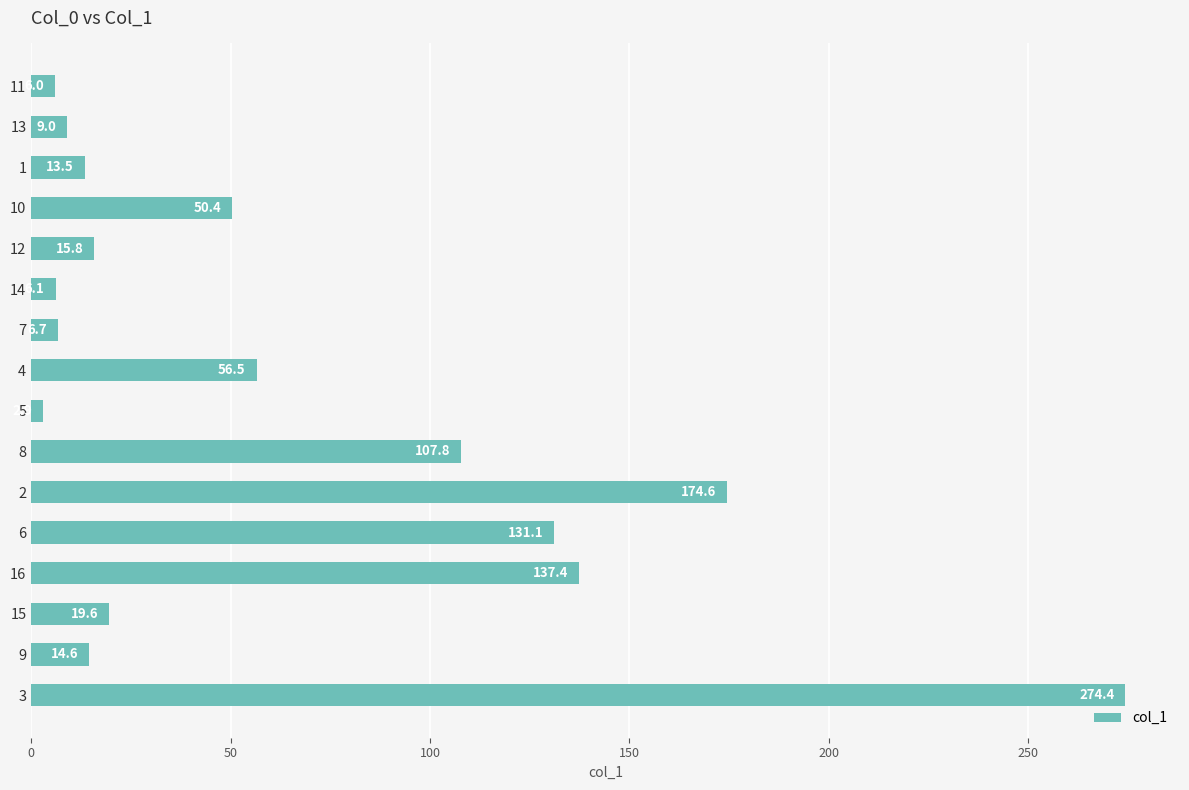

What is the difference between the maximum and minimum values?

271.5